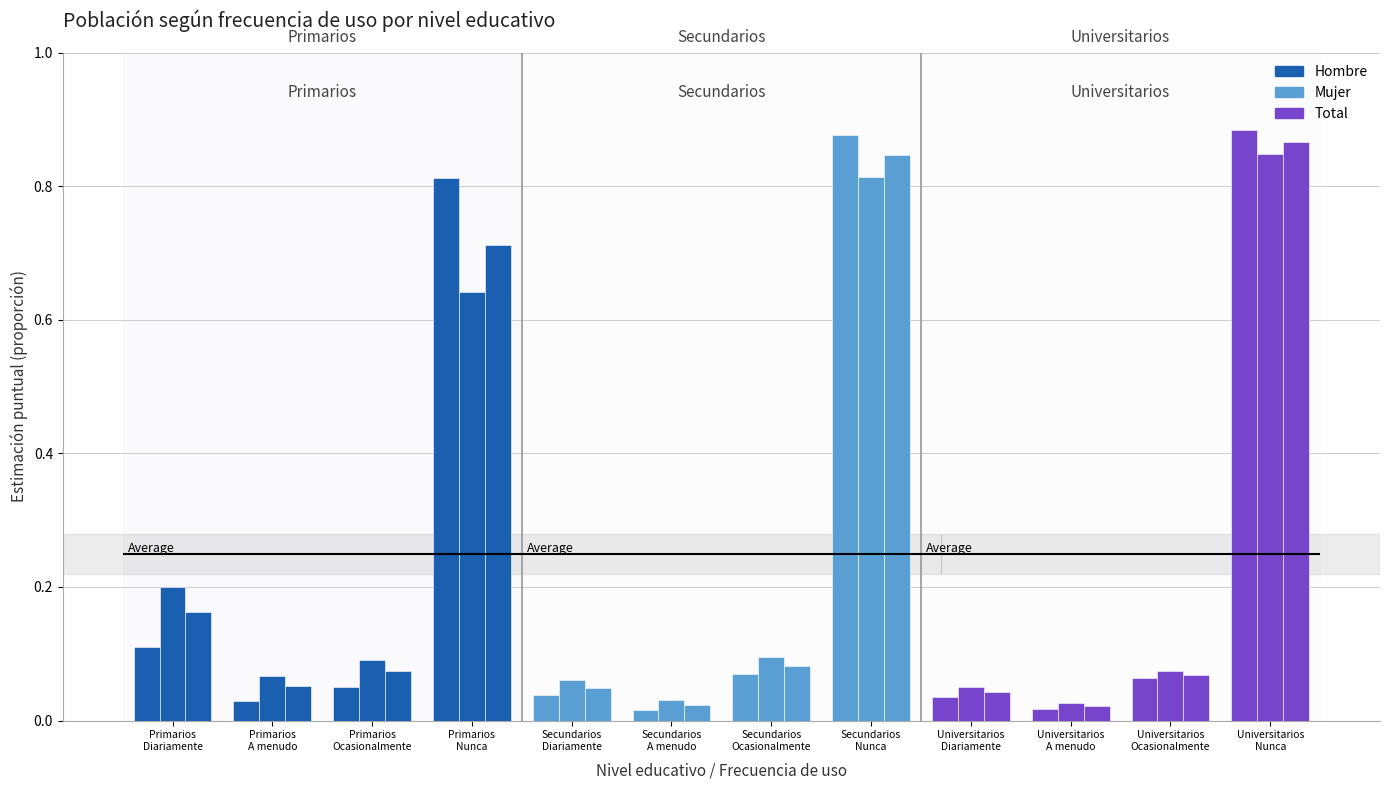

What is the difference between the Mujer values at Secundarios
A menudo and Secundarios
Nunca?

0.8